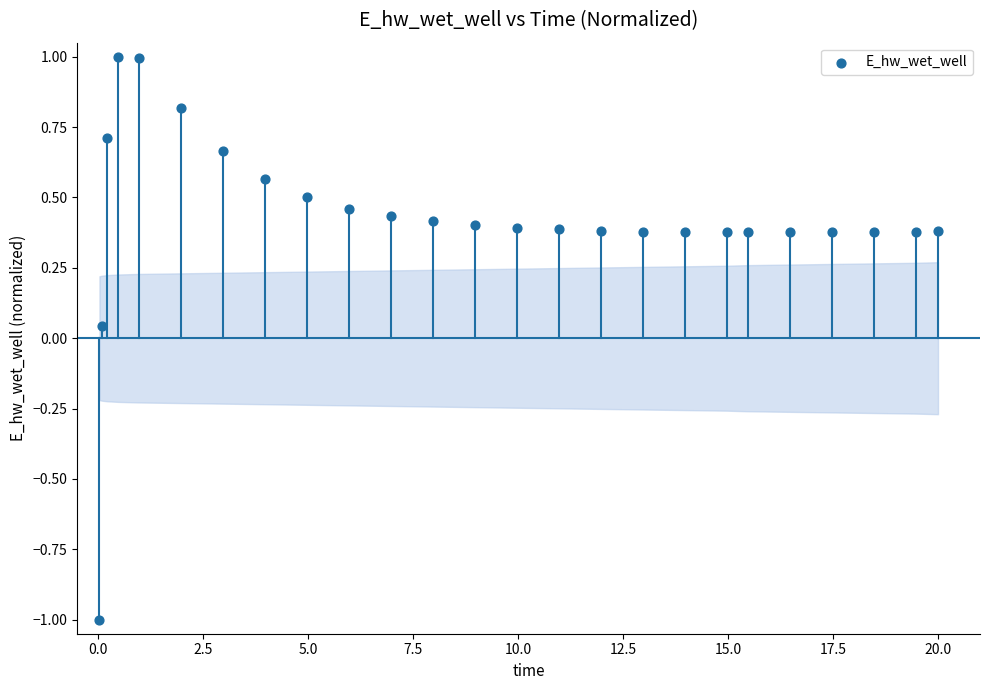

What is the range of Y values (max minus min)?

2.0